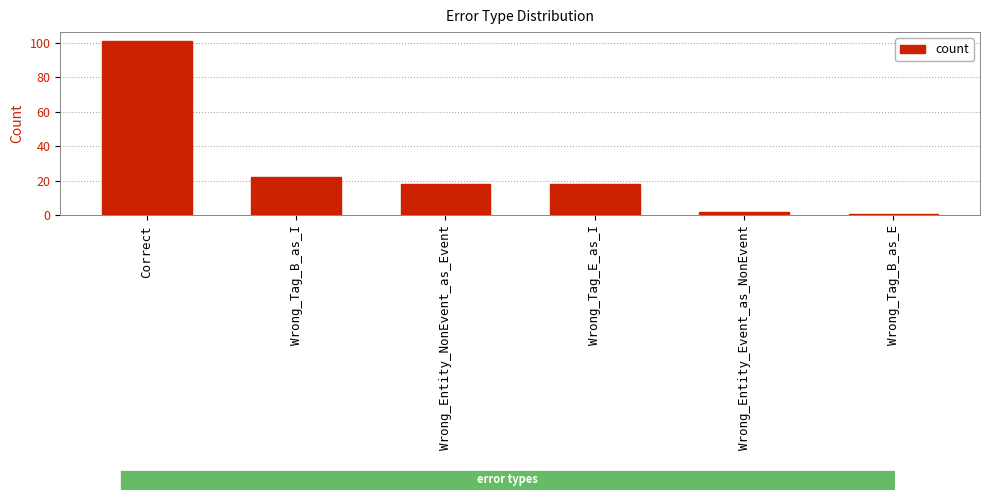

What is the average value?

27